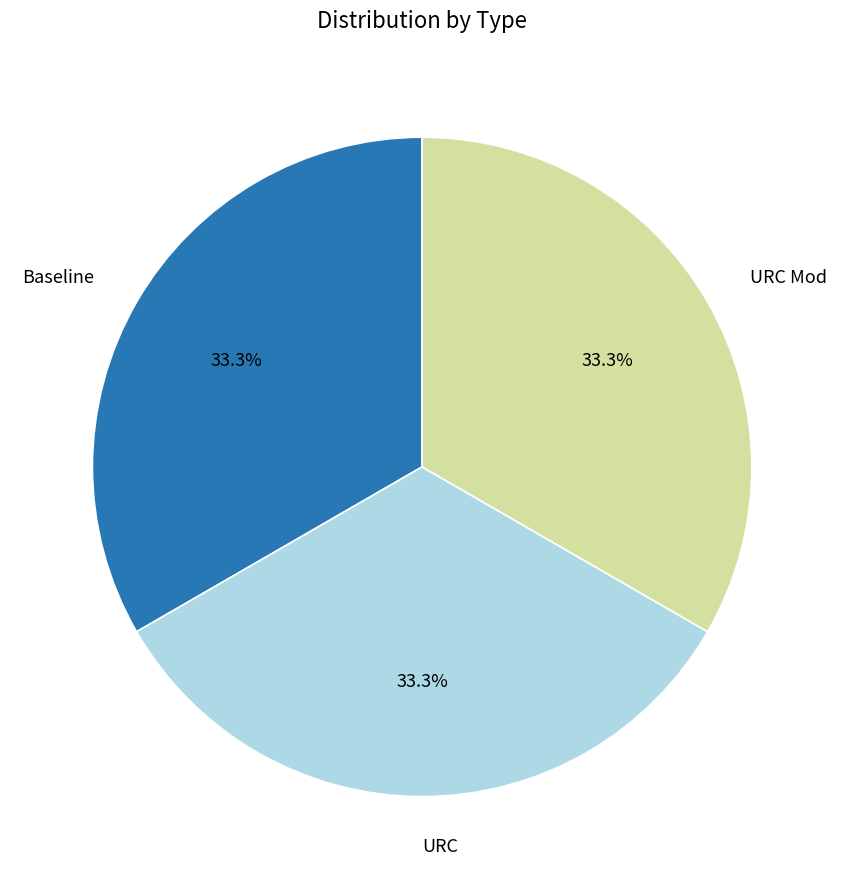

Does any single category account for the majority?

No